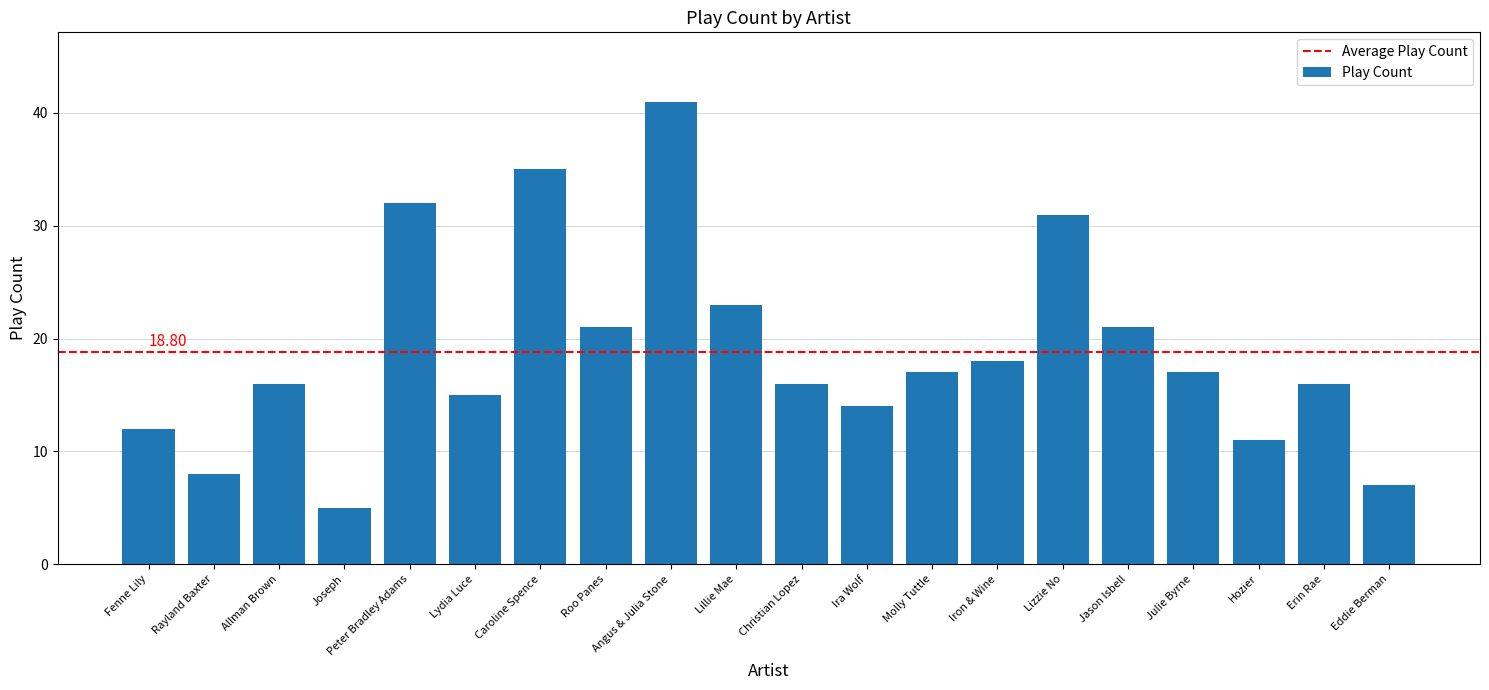

At which category does the chart reach its minimum across all series?

Joseph